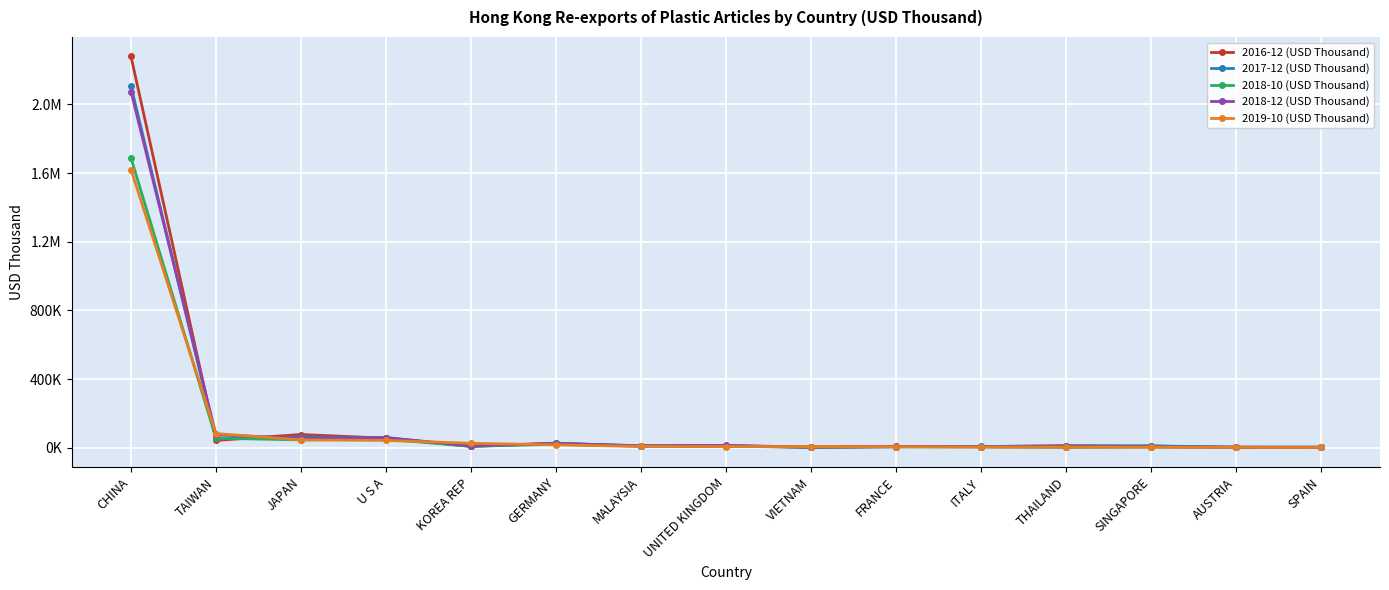

Does the chart have visible grid lines?

Yes